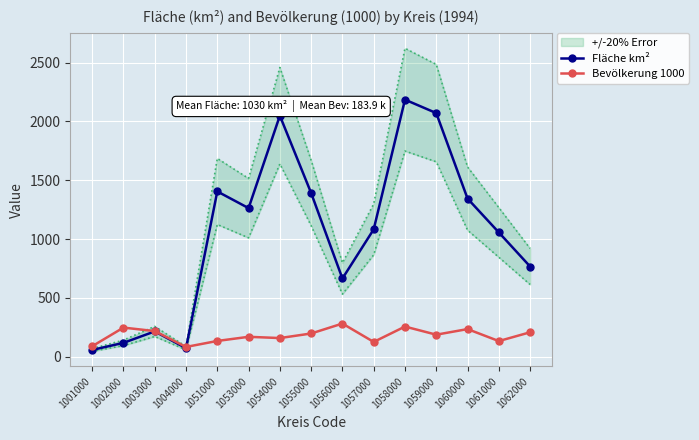

What is the spread (max minus min) of values at 1053000?

1094.8